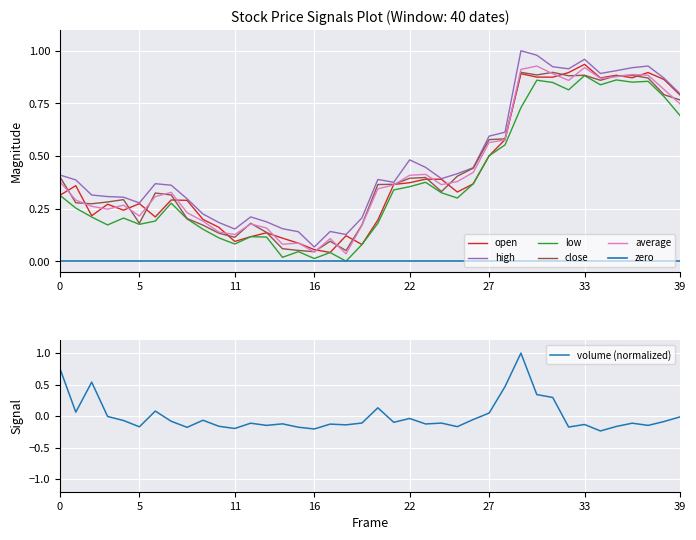

What is the highest value of the volume (normalized) series?

1.0